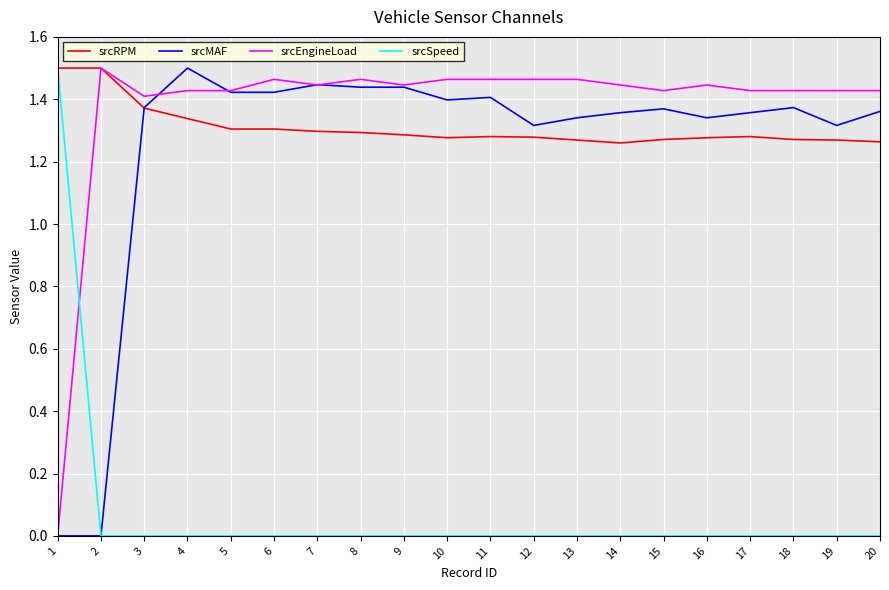

How many series are shown in this chart?

4